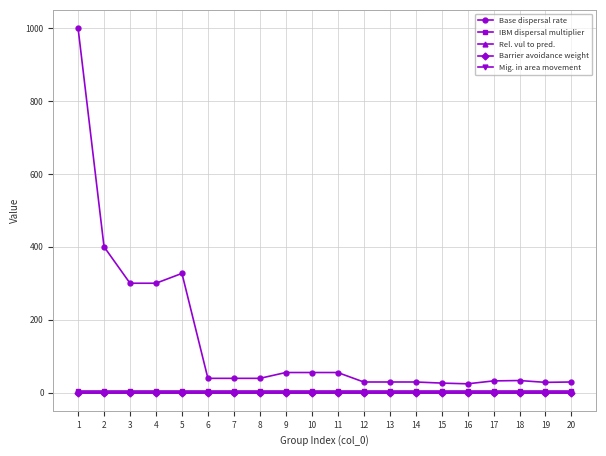

Which series has the largest total across all categories?

Base dispersal rate